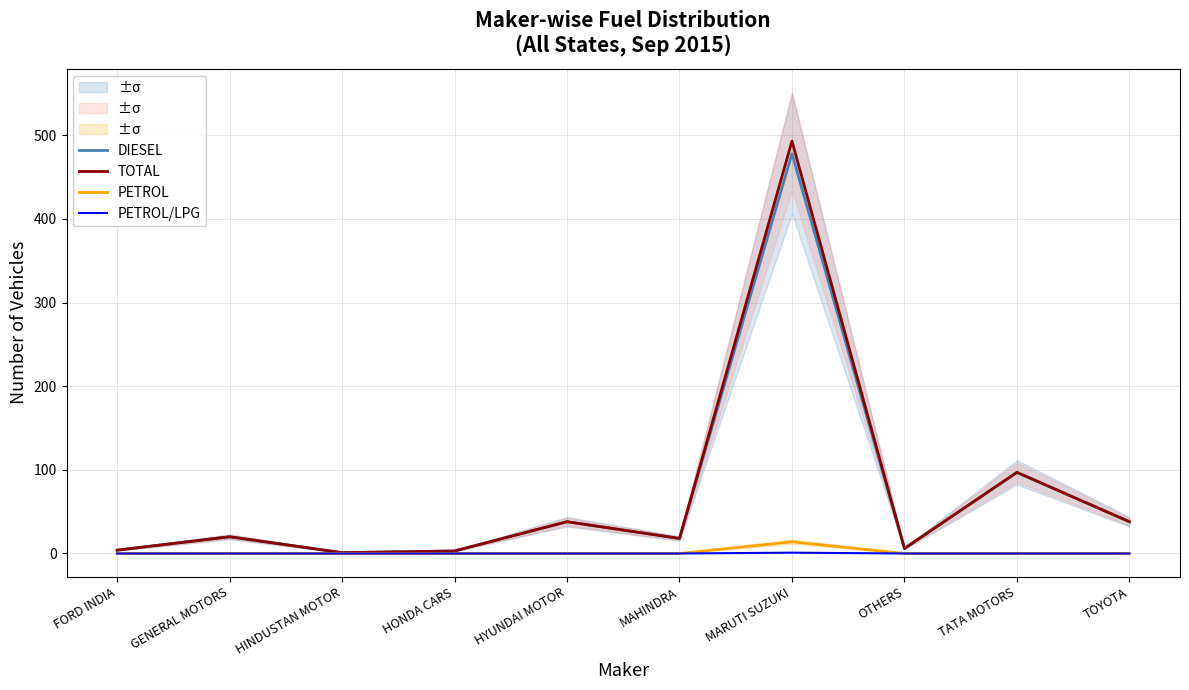

True or false: TOTAL and PETROL/LPG cross at least once.

False